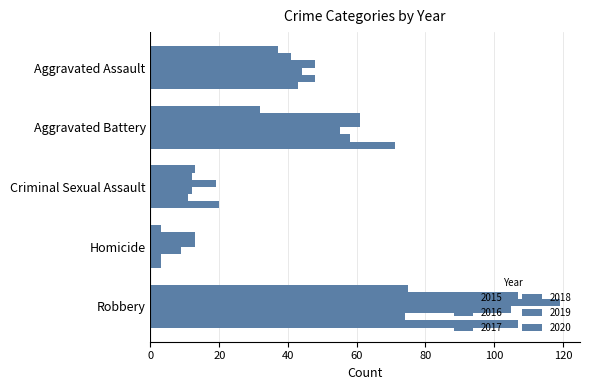

Rank the categories by 2019 value from highest to lowest.

Robbery, Aggravated Battery, Aggravated Assault, Criminal Sexual Assault, Homicide